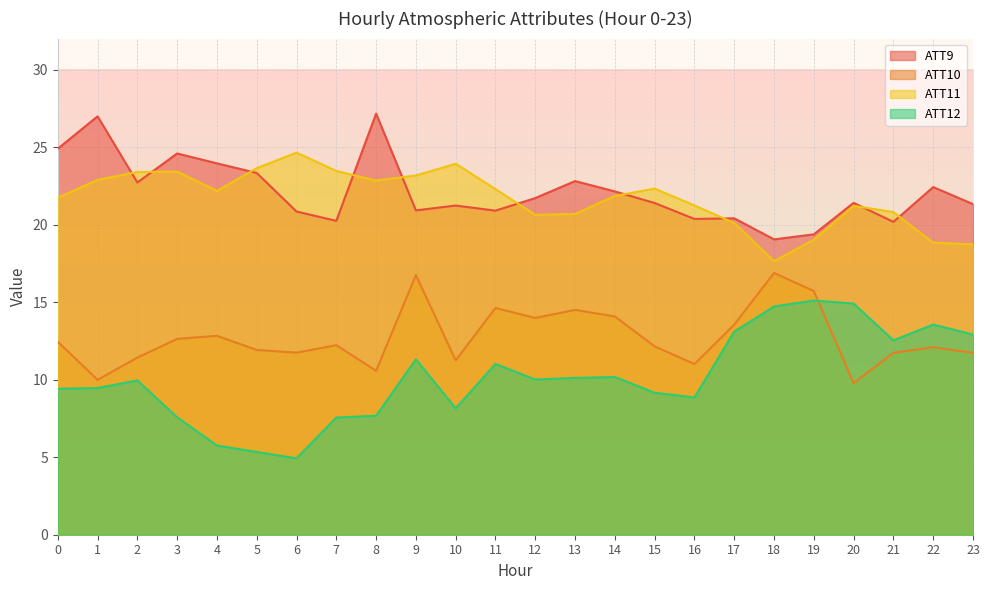

Reading left to right, transcribe all the data shown in this chart.

ATT9: 0=24.9	1=27.0	2=22.7	3=24.6	4=24.0	5=23.3	6=20.8	7=20.2	8=27.2	9=20.9	10=21.2	11=20.9	12=21.7	13=22.8	14=22.1	15=21.4	16=20.4	17=20.4	18=19.0	19=19.4	20=21.4	21=20.2	22=22.4	23=21.3
ATT10: 0=12.4	1=10.0	2=11.4	3=12.6	4=12.8	5=11.9	6=11.7	7=12.2	8=10.6	9=16.7	10=11.2	11=14.6	12=14.0	13=14.5	14=14.1	15=12.1	16=11.0	17=13.5	18=16.9	19=15.7	20=9.8	21=11.7	22=12.1	23=11.7
ATT11: 0=21.7	1=22.9	2=23.4	3=23.4	4=22.2	5=23.6	6=24.6	7=23.5	8=22.8	9=23.2	10=23.9	11=22.3	12=20.6	13=20.7	14=21.9	15=22.3	16=21.2	17=20.1	18=17.6	19=19.0	20=21.2	21=20.8	22=18.8	23=18.7
ATT12: 0=9.4	1=9.5	2=10.0	3=7.6	4=5.8	5=5.3	6=4.9	7=7.6	8=7.7	9=11.3	10=8.2	11=11.0	12=10.0	13=10.1	14=10.2	15=9.2	16=8.9	17=13.1	18=14.7	19=15.1	20=14.9	21=12.5	22=13.6	23=12.9